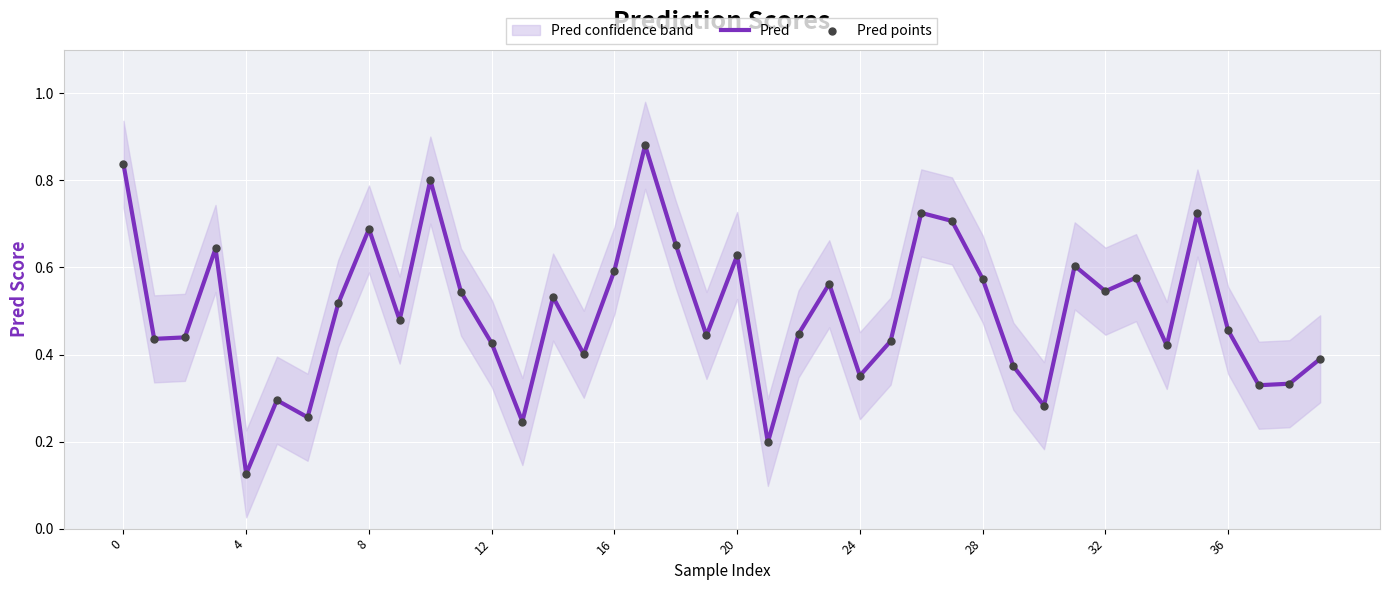

At which category is the sum across all series the highest?

17